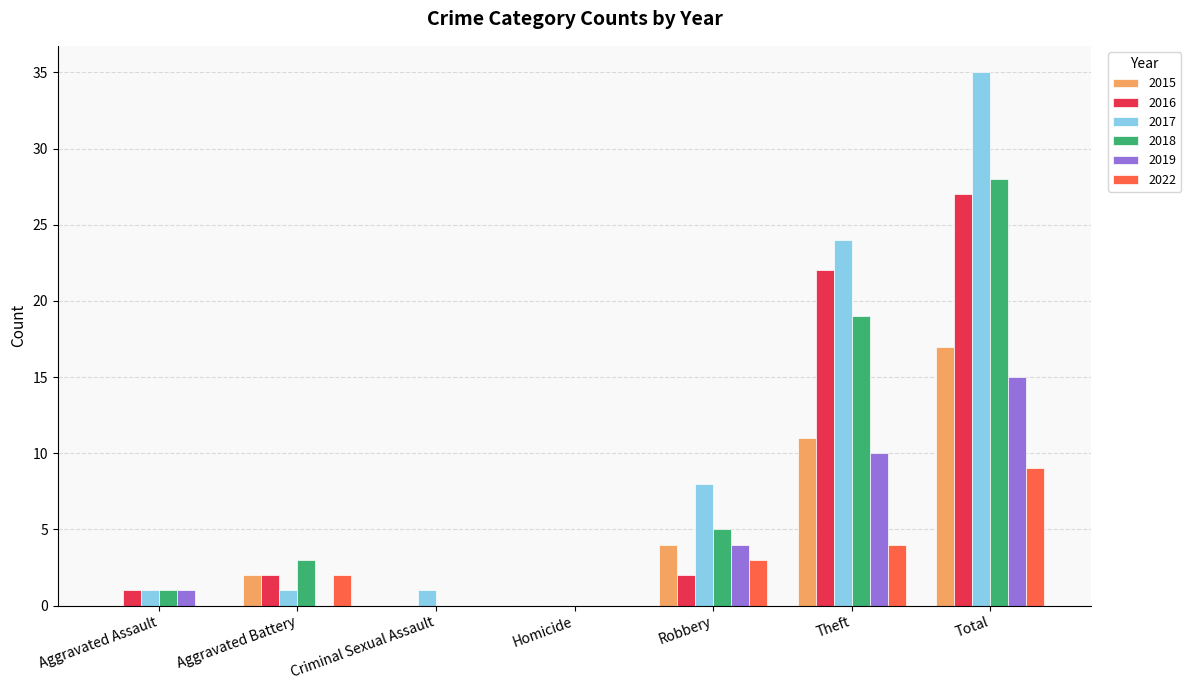

Between Aggravated Battery and Theft, which series saw the biggest shift?

2017